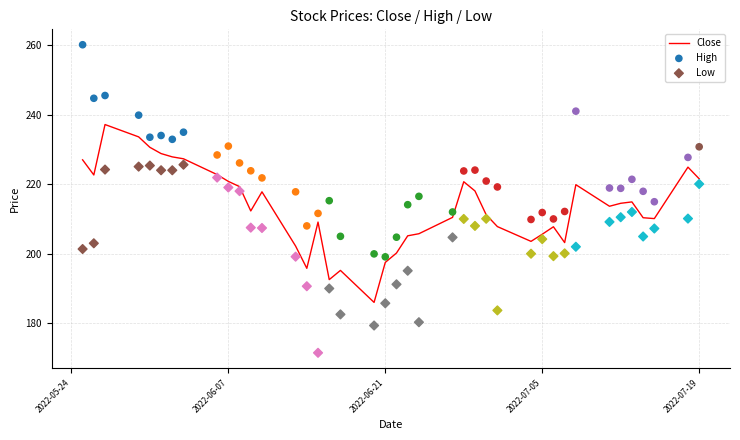

Which series contains the highest Y value?

High